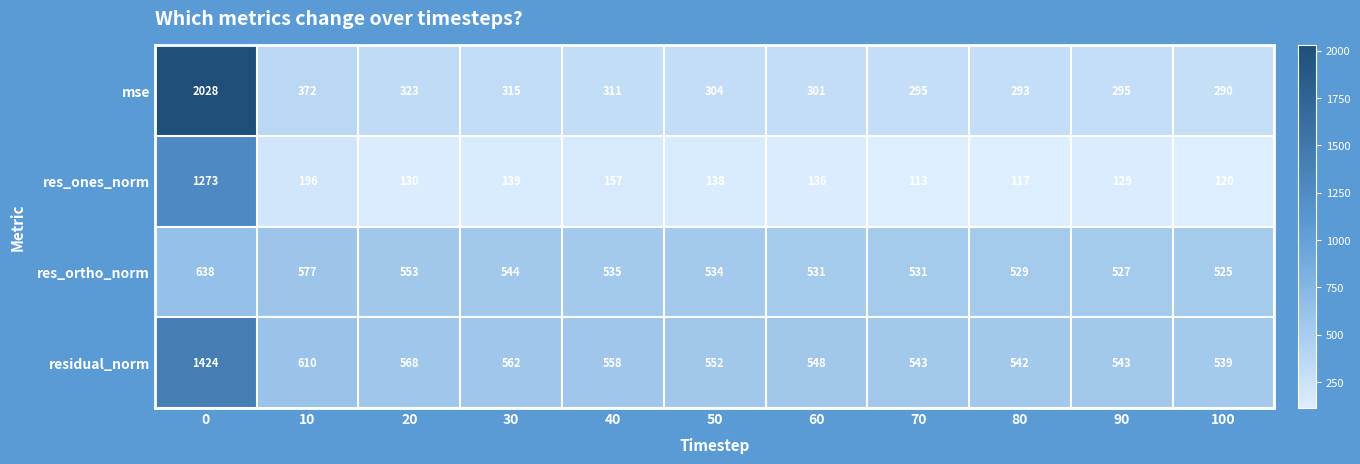

How many data points does each series have?

11